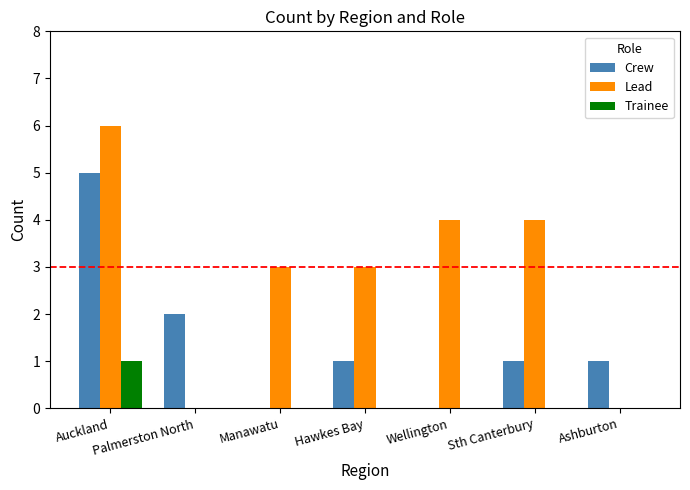

What is the sum of all Crew values?

10